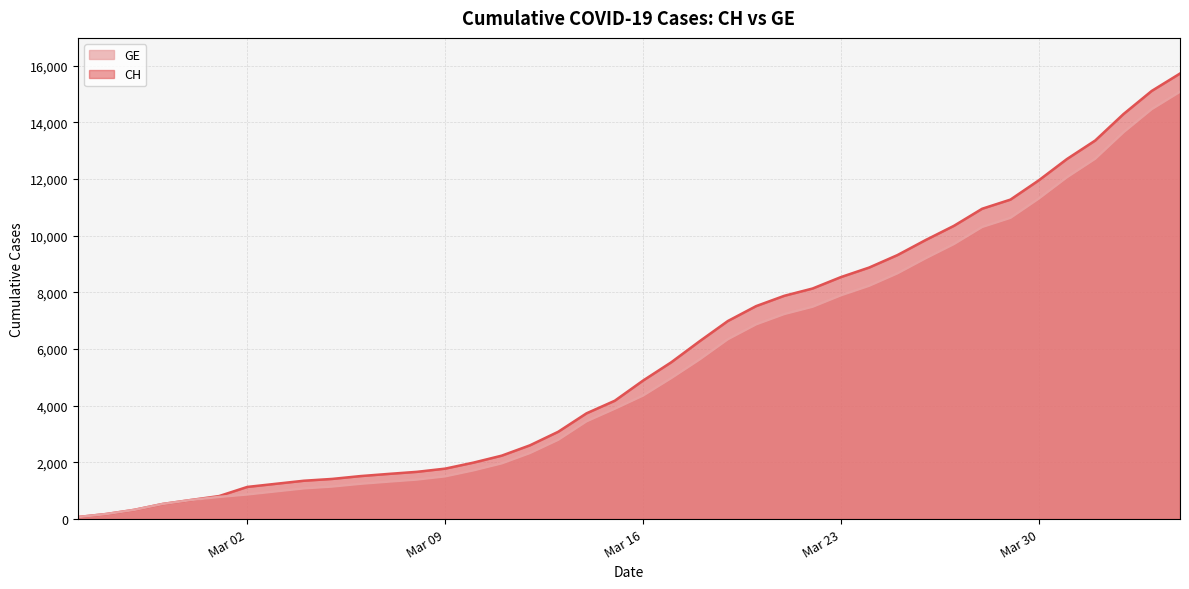

The CH series shows 12703 at 2020-03-31. True or false?

True